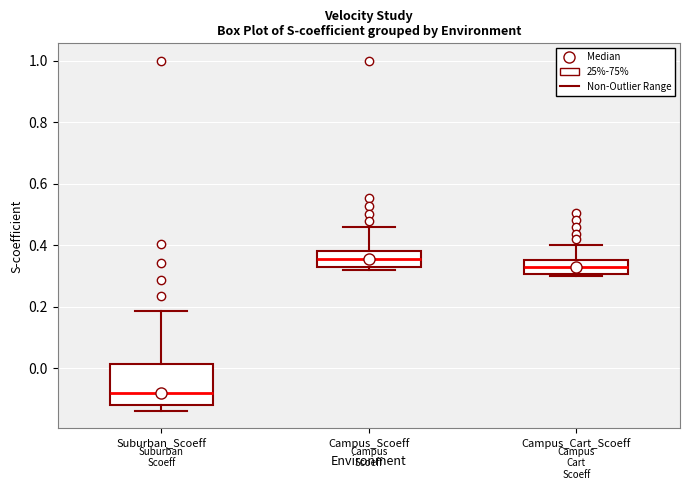

Reading left to right, read every box against the y-axis: the position of its median line, the range the box covers, and the ends of its whiskers. The values are not printed on the chart, so give them approximately, as read against the axis.

Suburban_Scoeff: median -0.08, box -0.12 to 0.02, whiskers -0.14 to 0.18
Campus_Scoeff: median 0.36, box 0.32 to 0.38, whiskers 0.32 (just below the box's lower edge) to 0.46
Campus_Cart_Scoeff: median 0.32, box 0.30 to 0.36, whiskers 0.30 (just below the box's lower edge) to 0.40